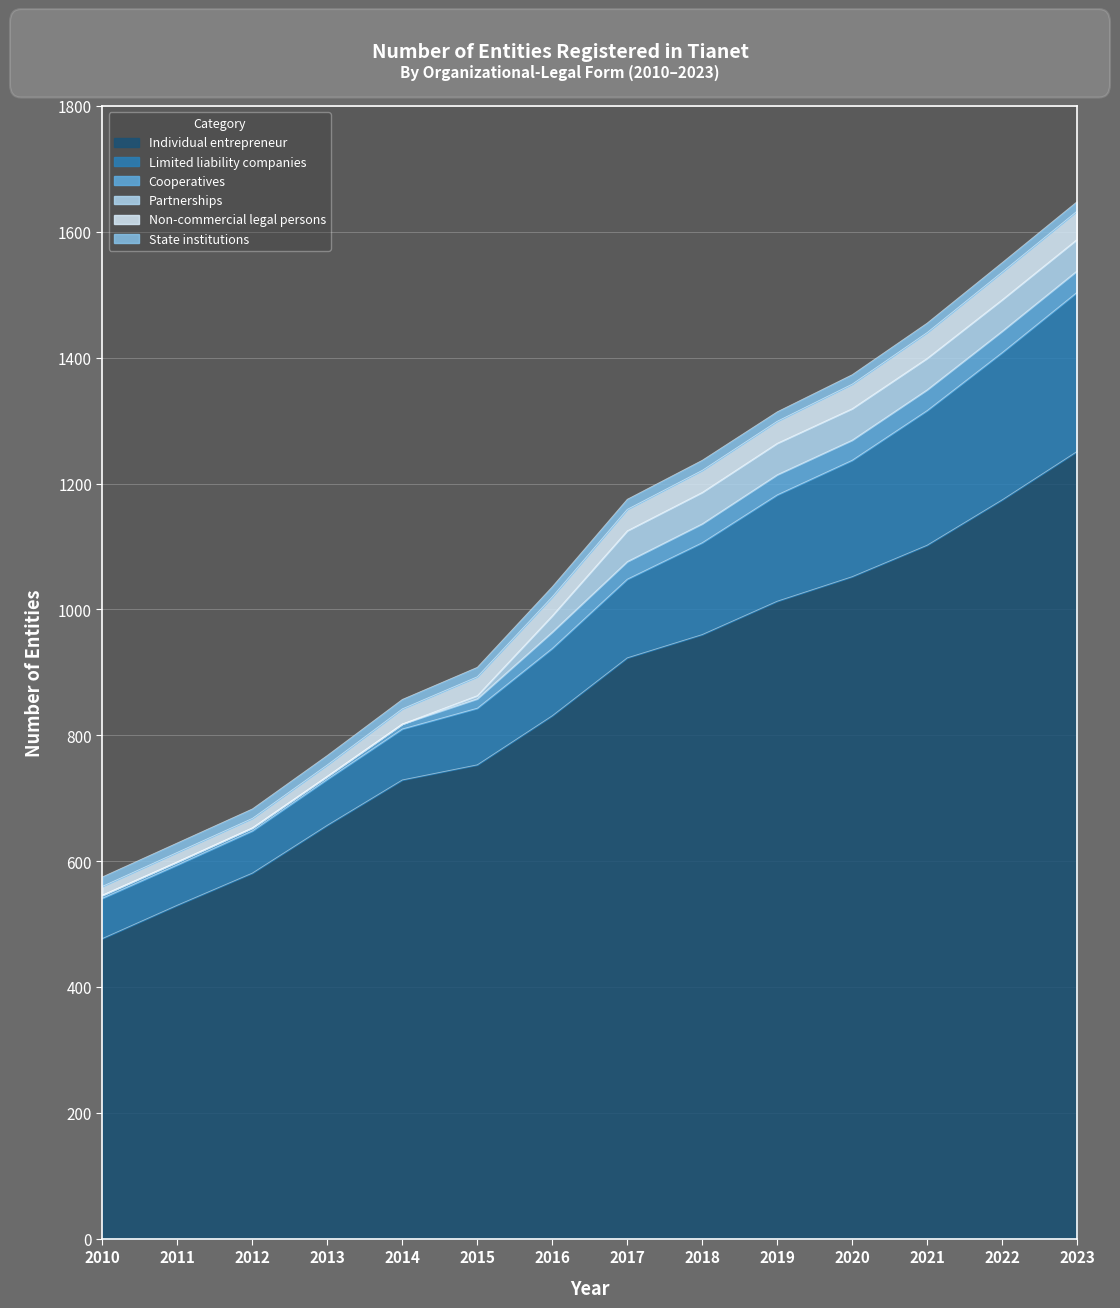

True or false: Individual entrepreneur and Partnerships intersect in this chart.

False